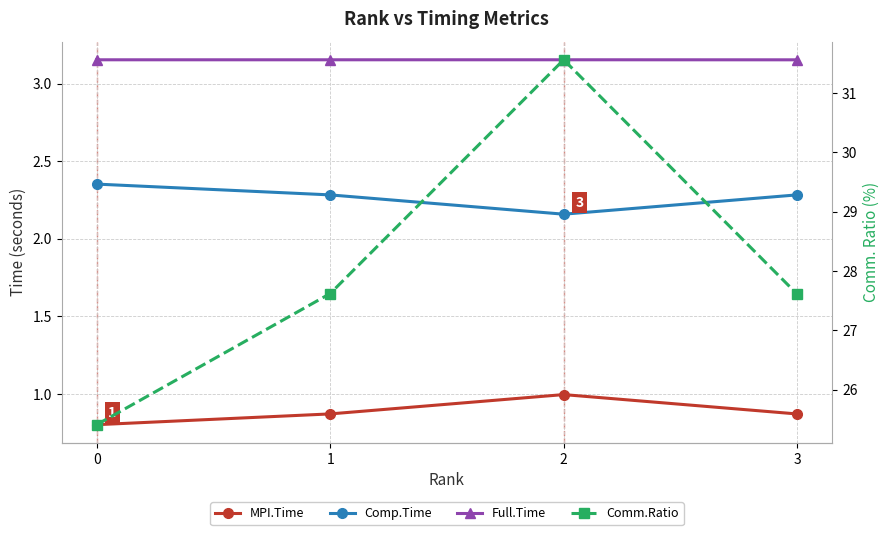

Count the Full.Time values in the range 3 to 4.

4